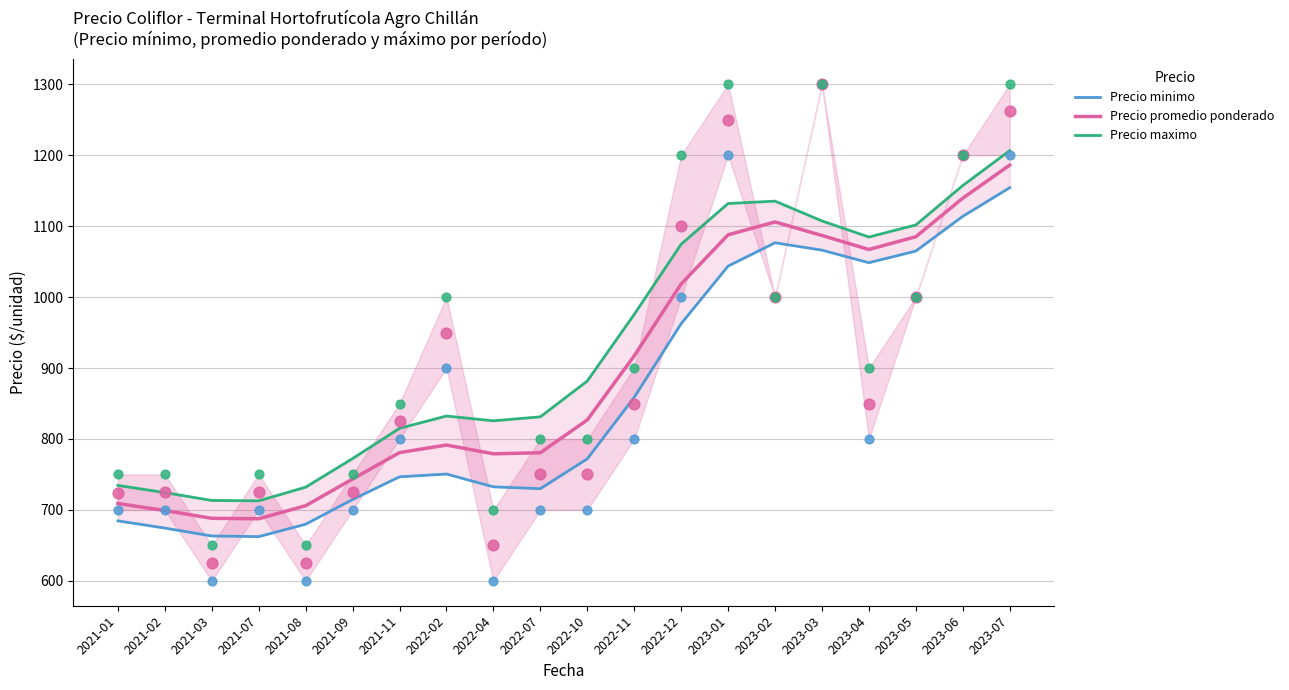

What is the total value across all series at 2022-04?

2337.3